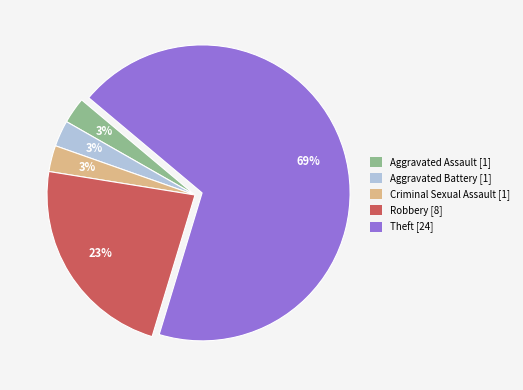

To the nearest percent, what percentage of the pie is Aggravated Assault?

3%